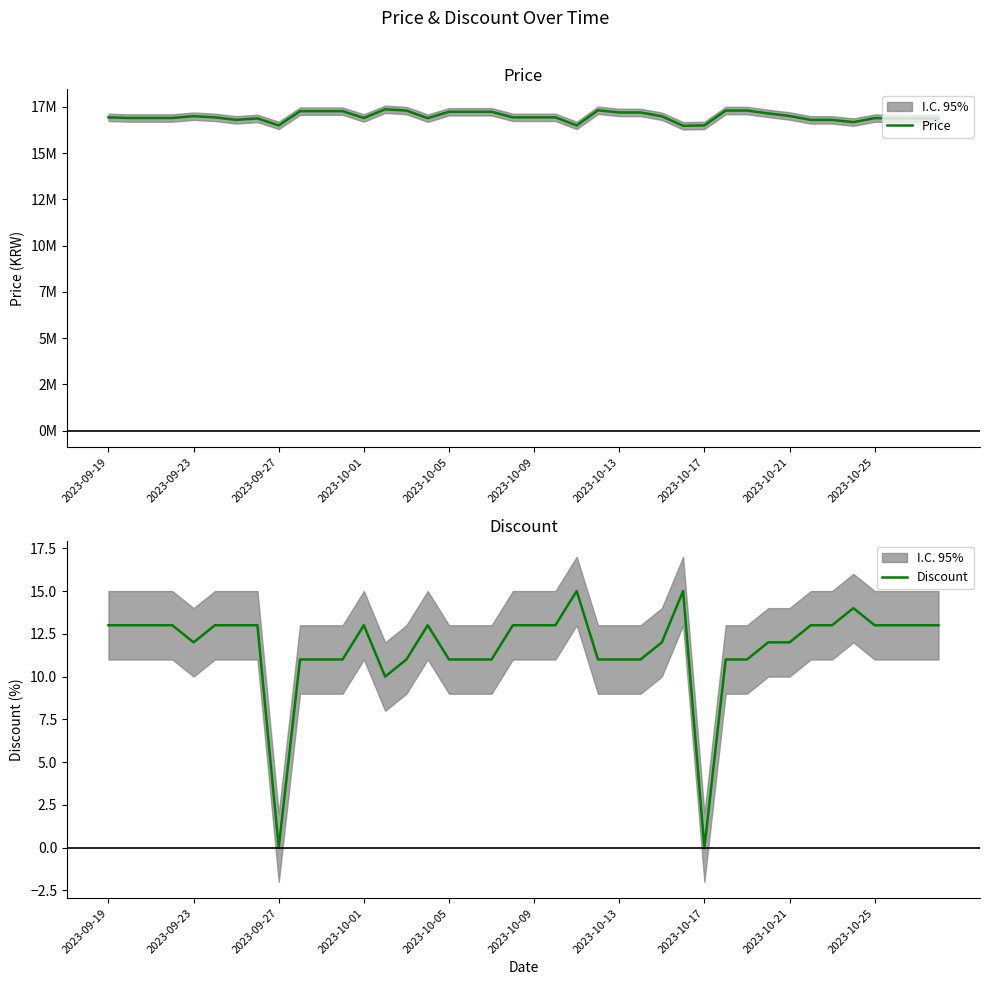

Which has a higher value, 17 or 2023-09-23?

17